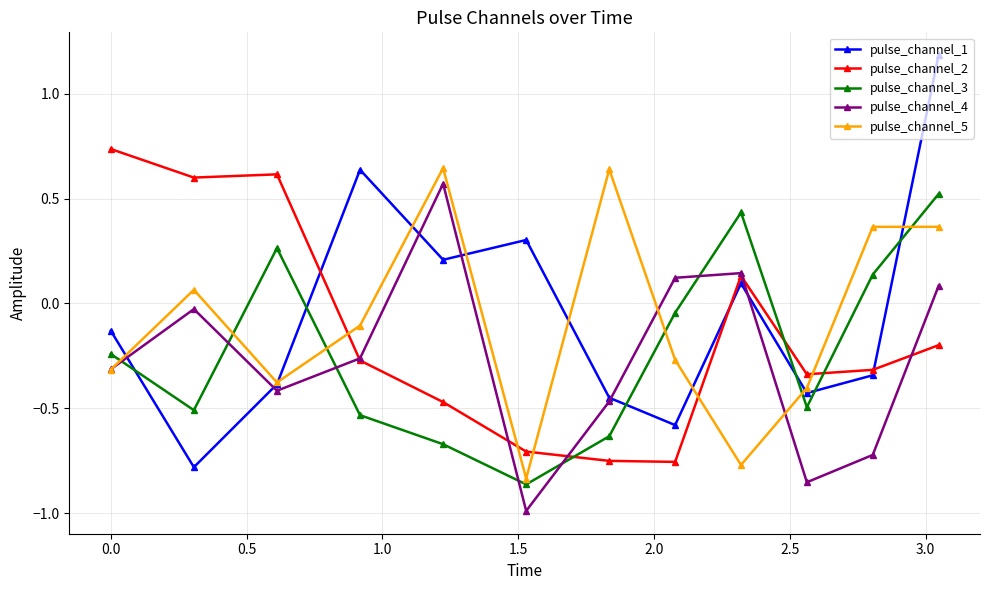

True or false: pulse_channel_4 has more than 0 interior local peaks.

True